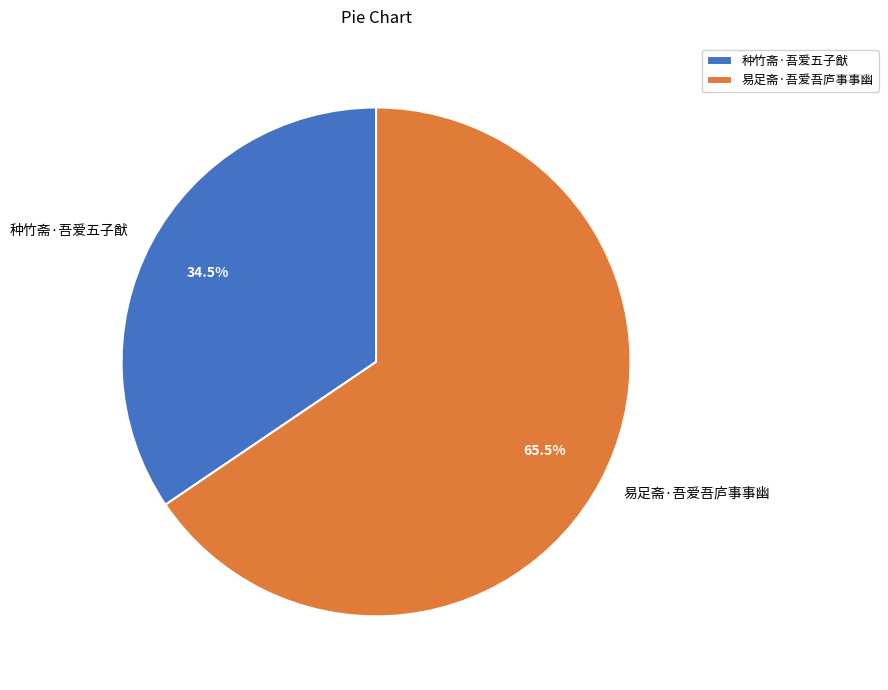

What percentage do 种竹斋·吾爱五子猷 and 易足斋·吾爱吾庐事事幽 together represent?

100.0%